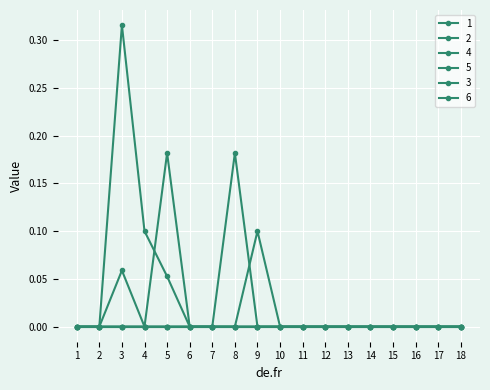

What is the maximum value shown in the chart?

0.3